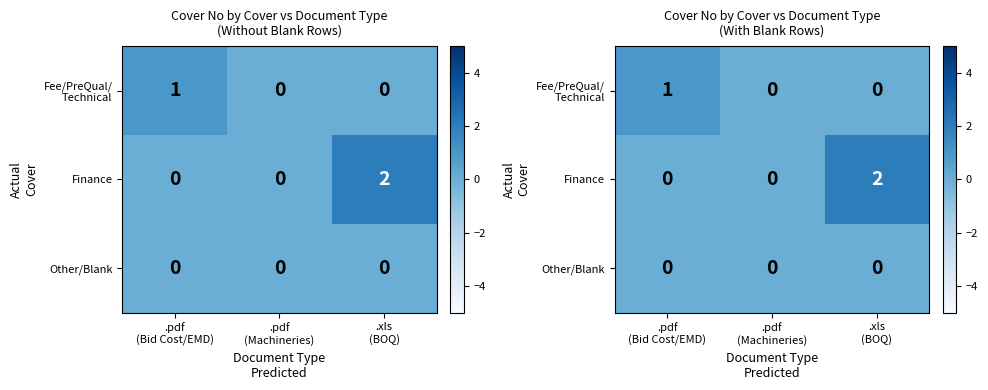

Which series changed the most between .pdf (Bid Cost/EMD) and .pdf (Machineries)?

Fee/PreQual/ Technical